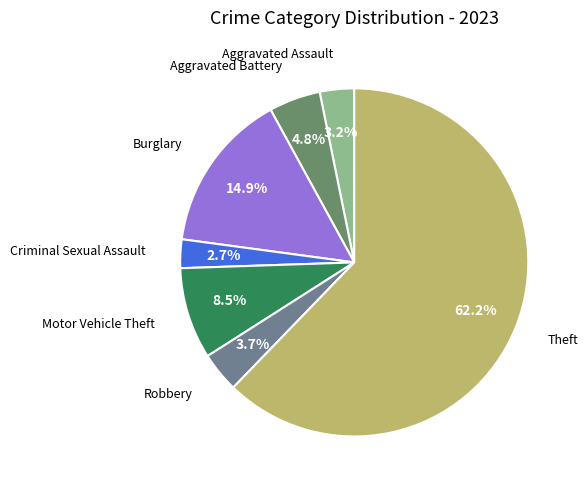

Count the number of slices in the pie.

7